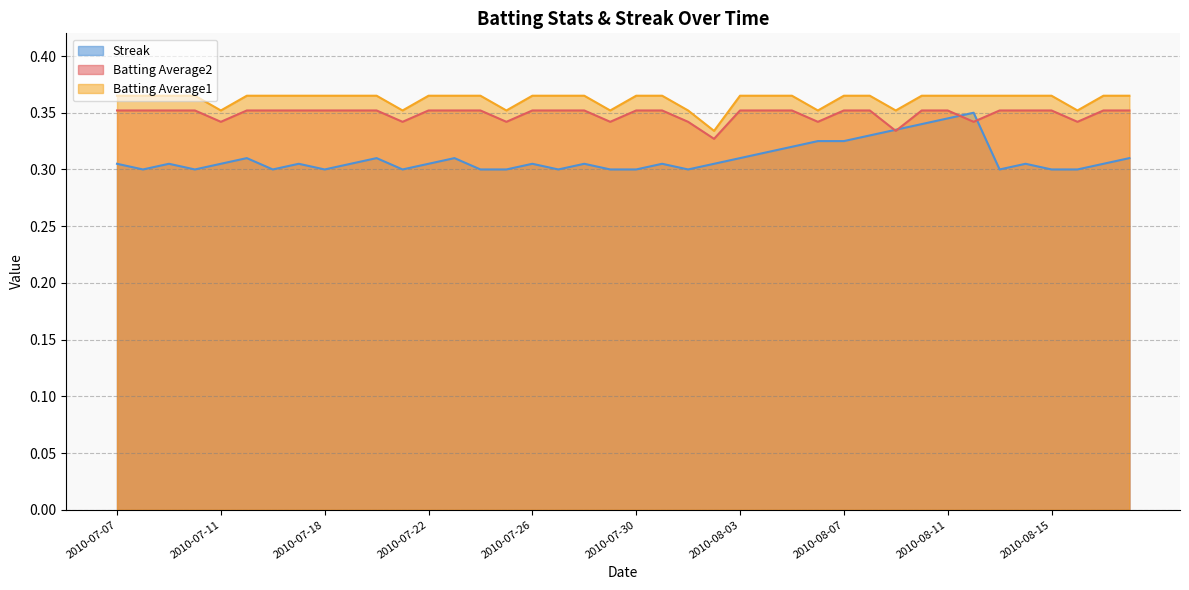

How many interior local peaks does the Streak series have?

10